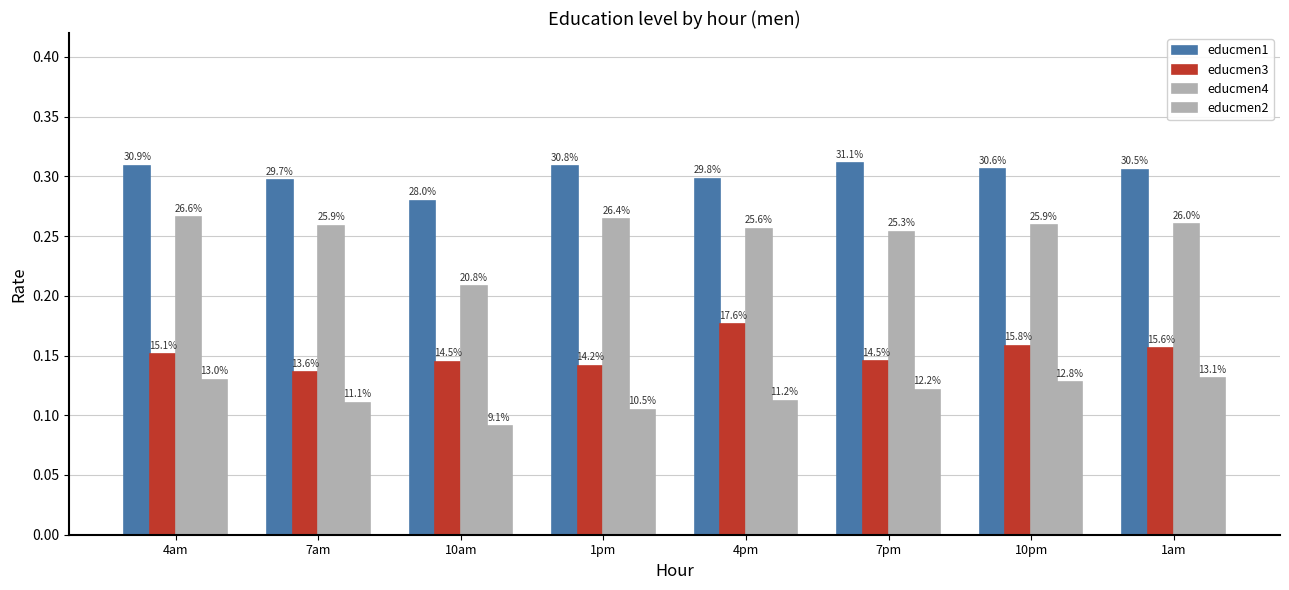

How many bars are there in each group?

4